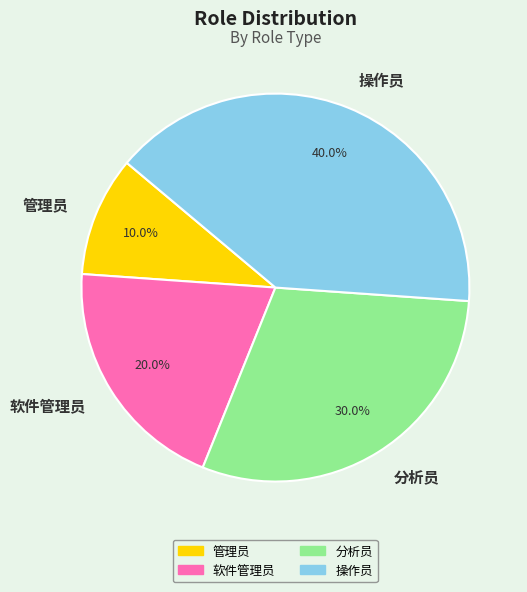

What percentage is NOT represented by 软件管理员?

80.0%